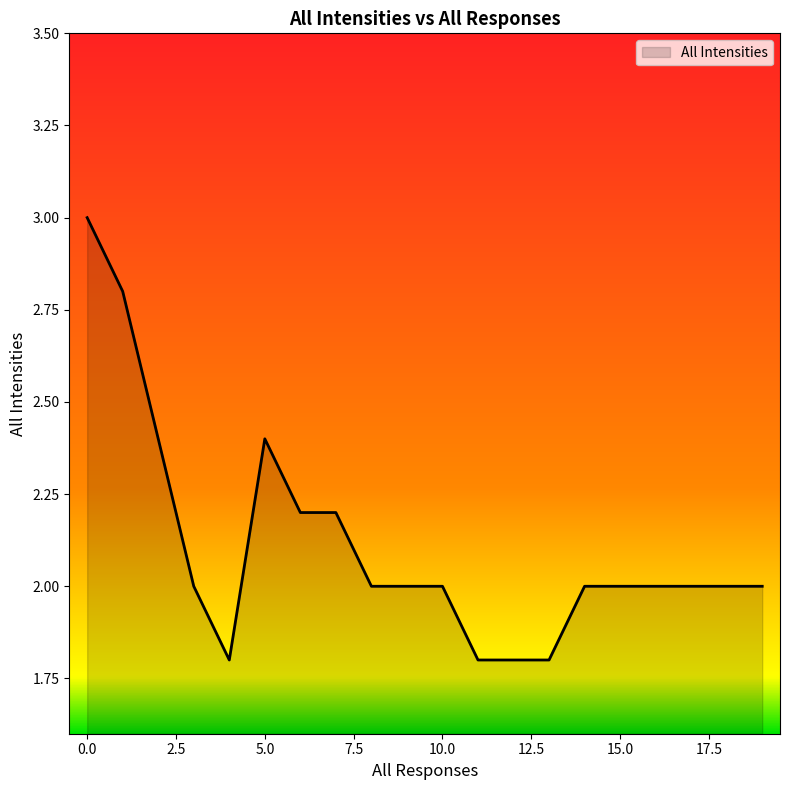

How many distinct data groups are displayed?

1